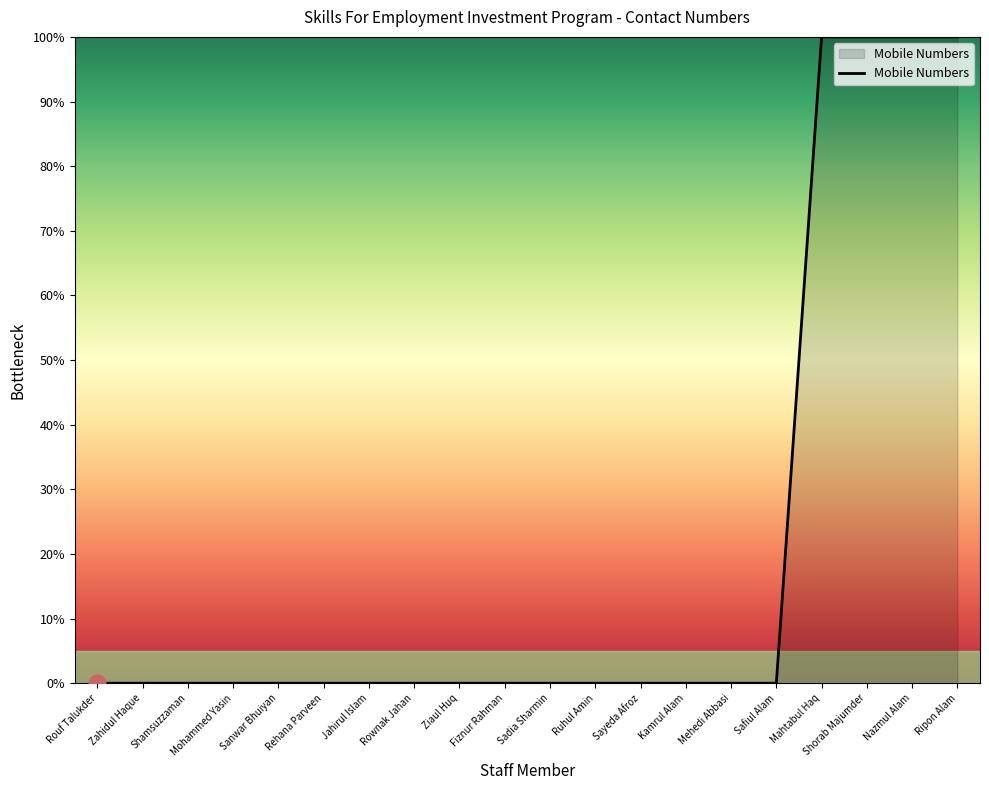

What is the sum of all values?

400.0